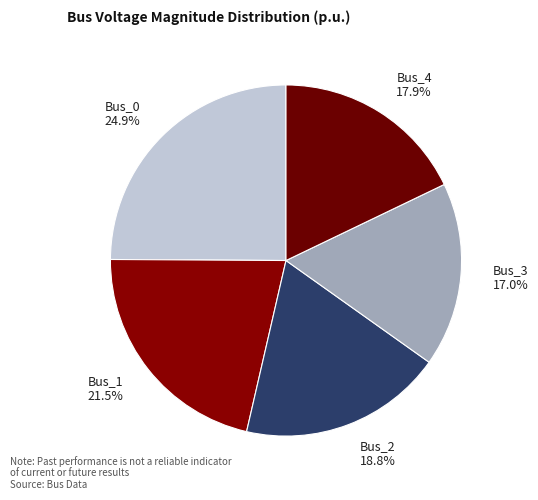

Do Bus_3 and Bus_2 together represent more than half of the pie?

No